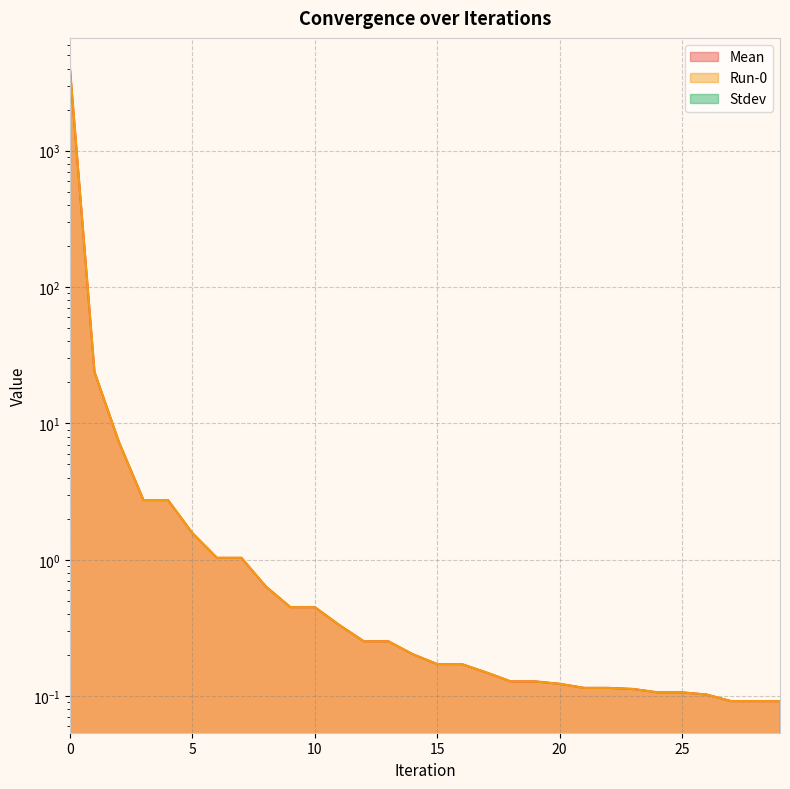

True or false: Run-0 and Mean intersect in this chart.

False